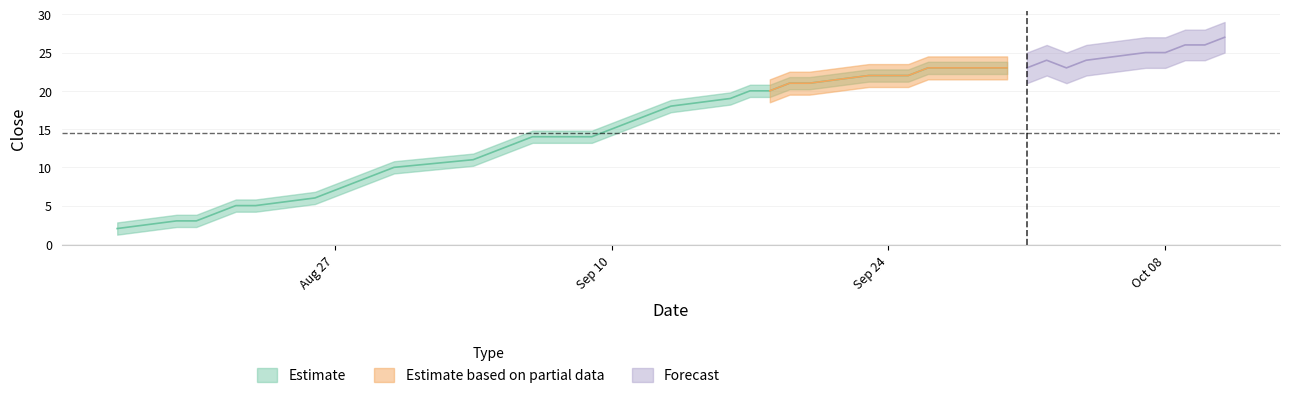

Where is the first local maximum?

2024-10-02